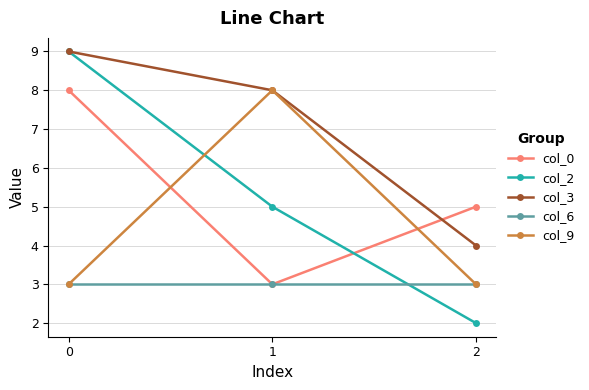

What is the value of the col_6 point at the 1st from the left?

3